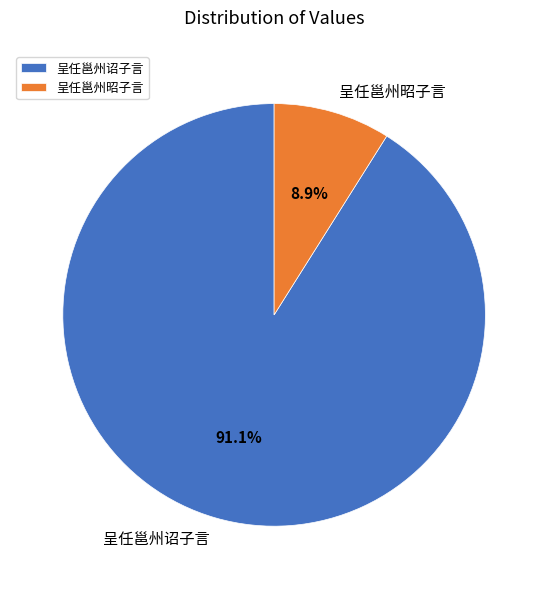

Which slice represents more than half of the pie?

呈任邕州诏子言